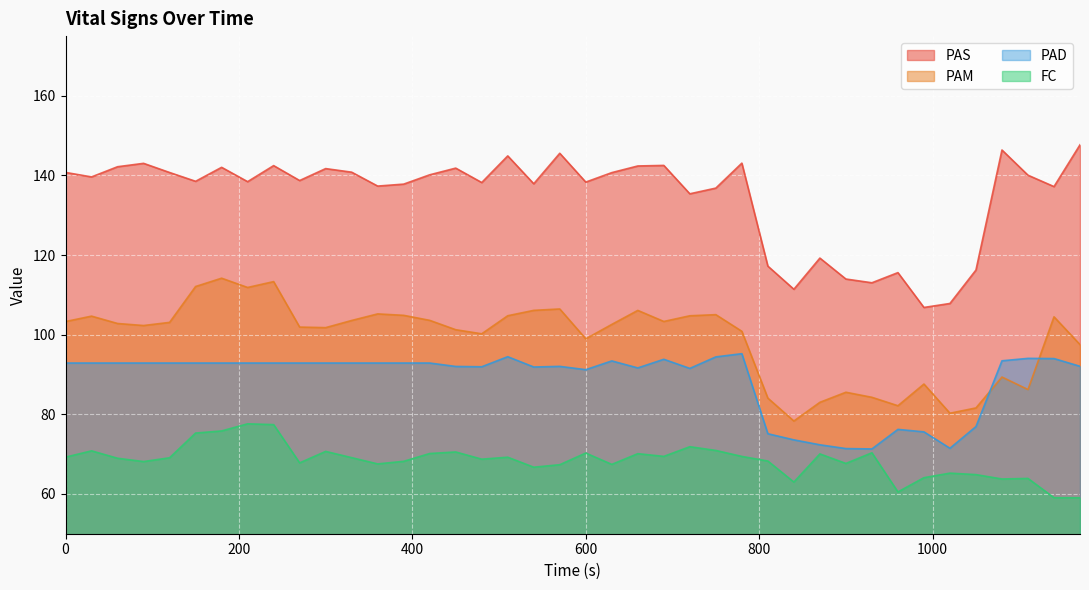

What is the maximum value shown in the chart?

147.7